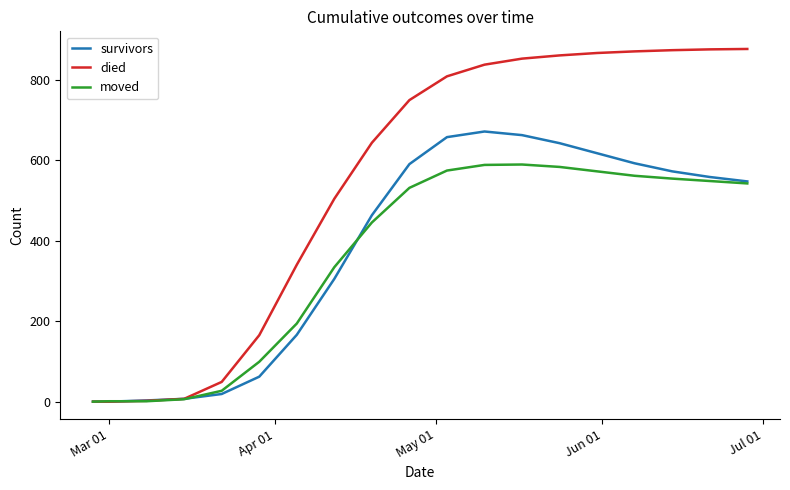

Which series has the widest spread of values?

died